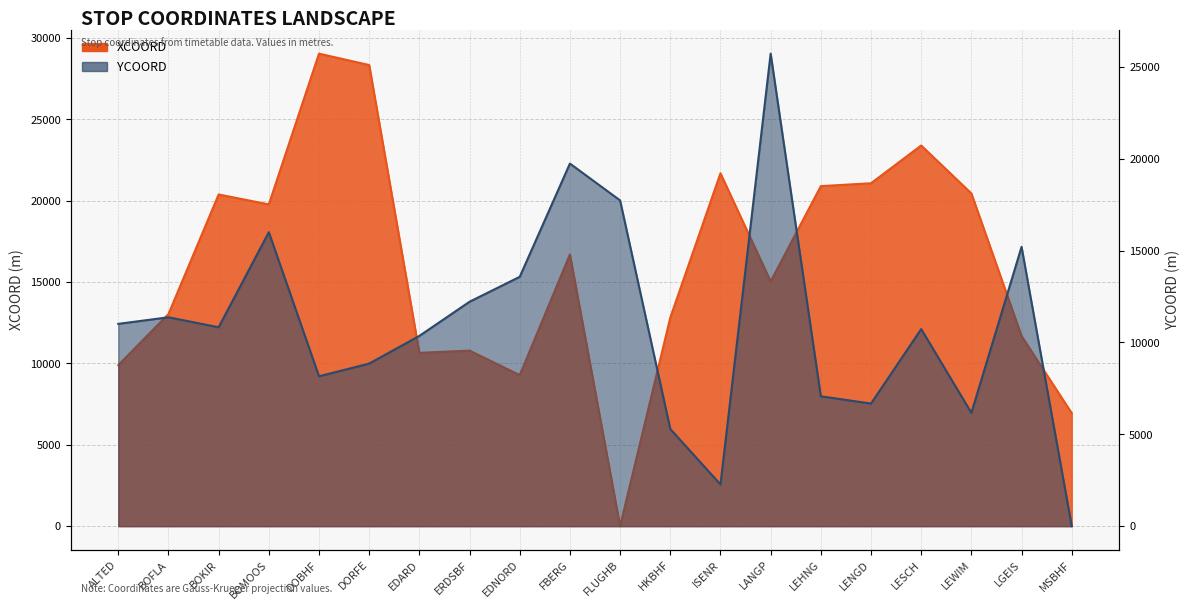

Reading left to right, list all the values displayed in this chart.

XCOORD: 9896.5	13035.5	20384.5	19775.0	29041.0	28339.5	10652.5	10788.5	9283.5	16696.5	0.0	12813.0	21687.0	15042.0	20897.5	21075.0	23396.0	20449.0	11686.0	6944.5
YCOORD: 11012.5	11370.5	10828.5	16002.0	8158.0	8851.0	10357.5	12217.0	13573.5	19738.5	17732.5	5291.5	2271.5	25722.5	7070.5	6675.0	10730.0	6168.0	15205.5	0.0